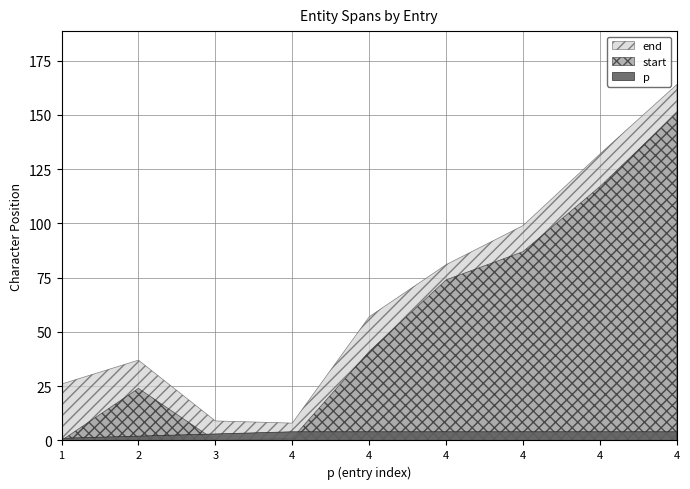

What are all the series names shown in the legend?

end, start, p